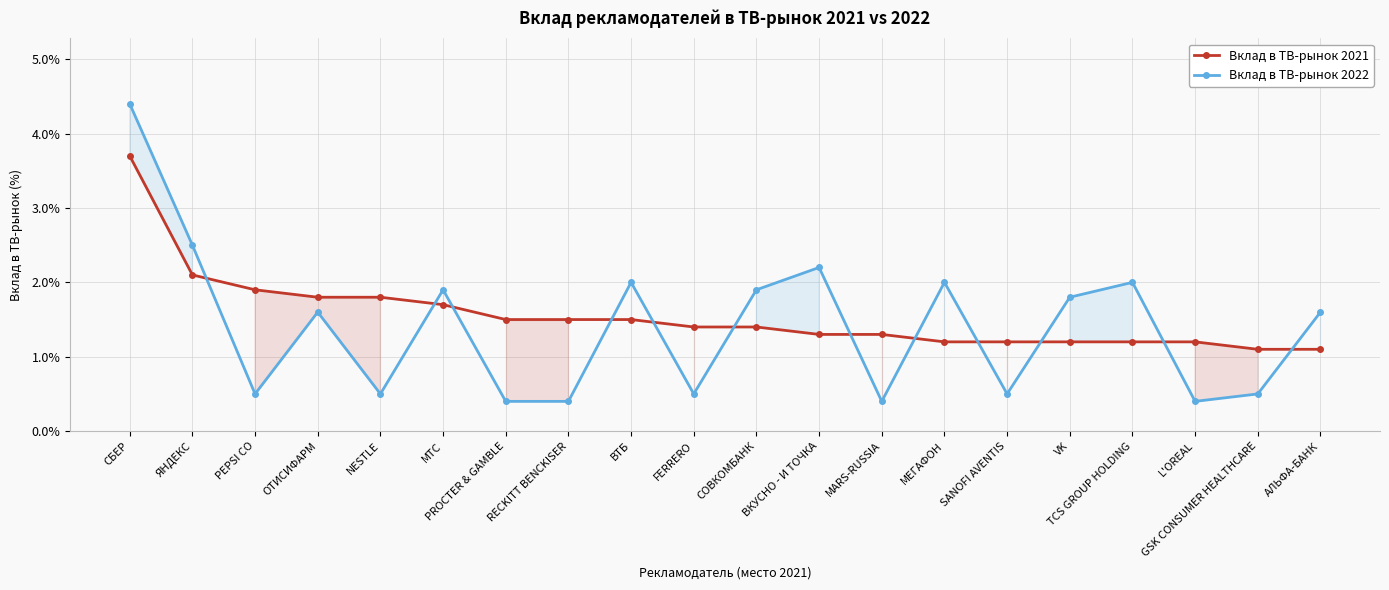

What is the label of the 4th point from the right?

TCS GROUP HOLDING